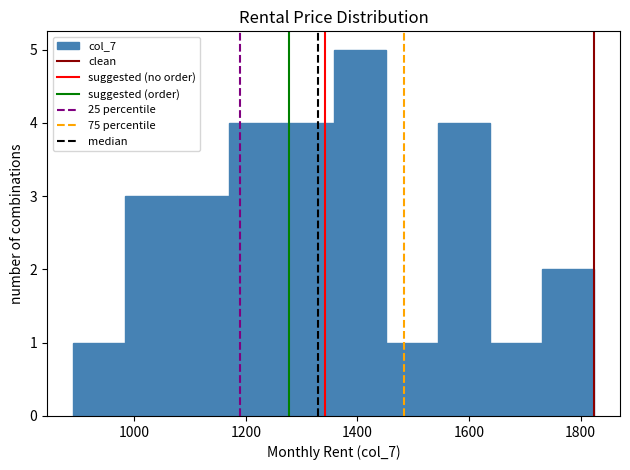

Reading left to right, transcribe this chart: for each bar, give the range it covers on the x-axis and its height. Neither the bar edges nor the heights are printed on the chart, so give them approximately, as read against the axes.

900 to 980: 1
980 to 1080: 3
1080 to 1180: 3
1180 to 1260: 4
1260 to 1360: 4
1360 to 1460: 5
1460 to 1540: 1
1540 to 1640: 4
1640 to 1740: 1
1740 to 1820: 2